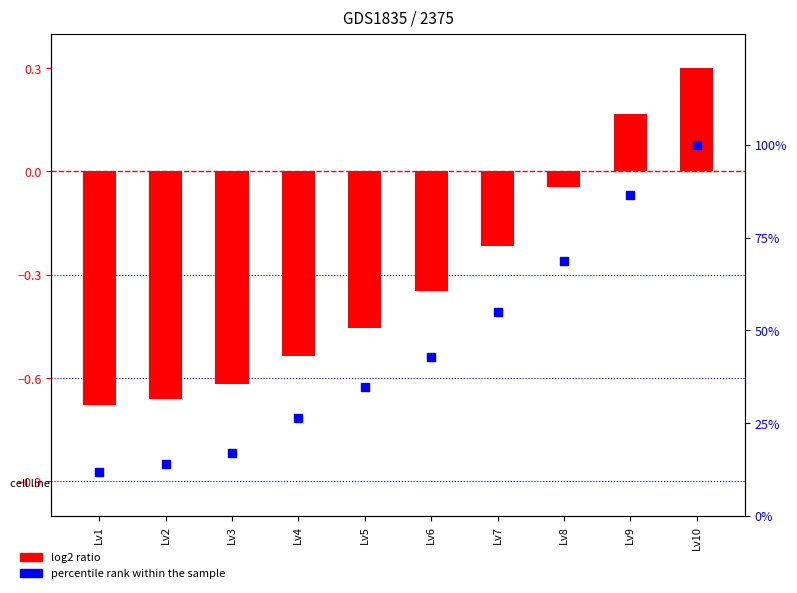

Which series reaches the minimum Y coordinate?

log2 ratio